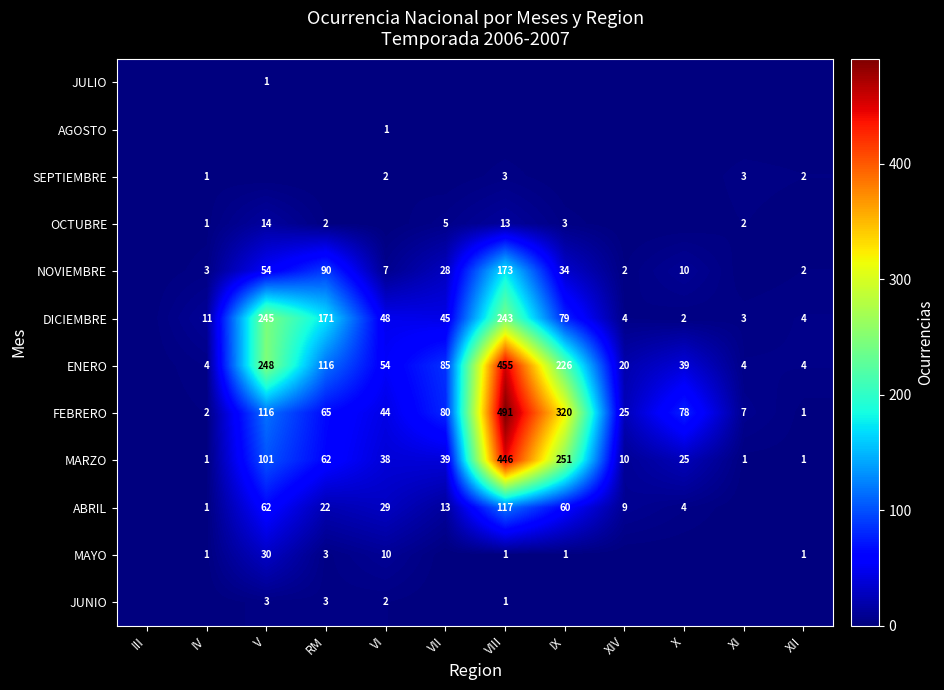

The value of ENERO at V is 248. True or false?

True